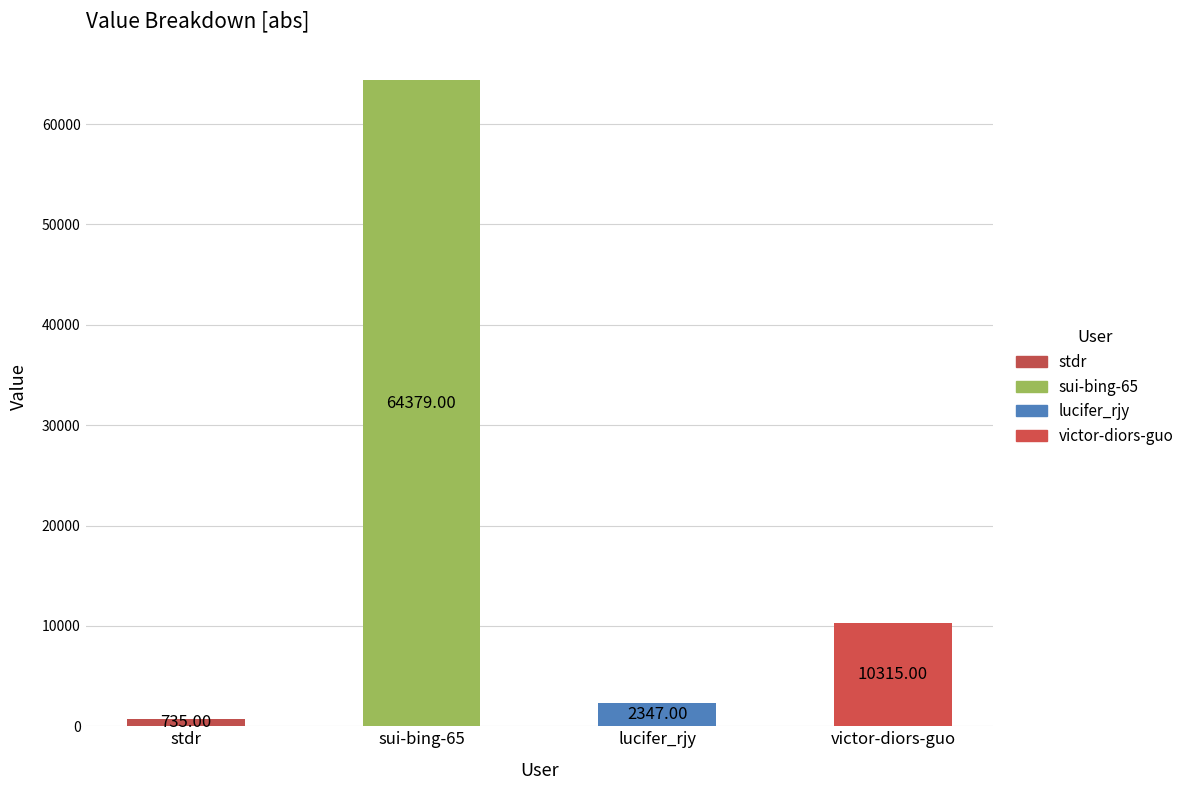

Reading left to right, list all the values displayed in this chart.

stdr=735	sui-bing-65=64379	lucifer_rjy=2347	victor-diors-guo=10315